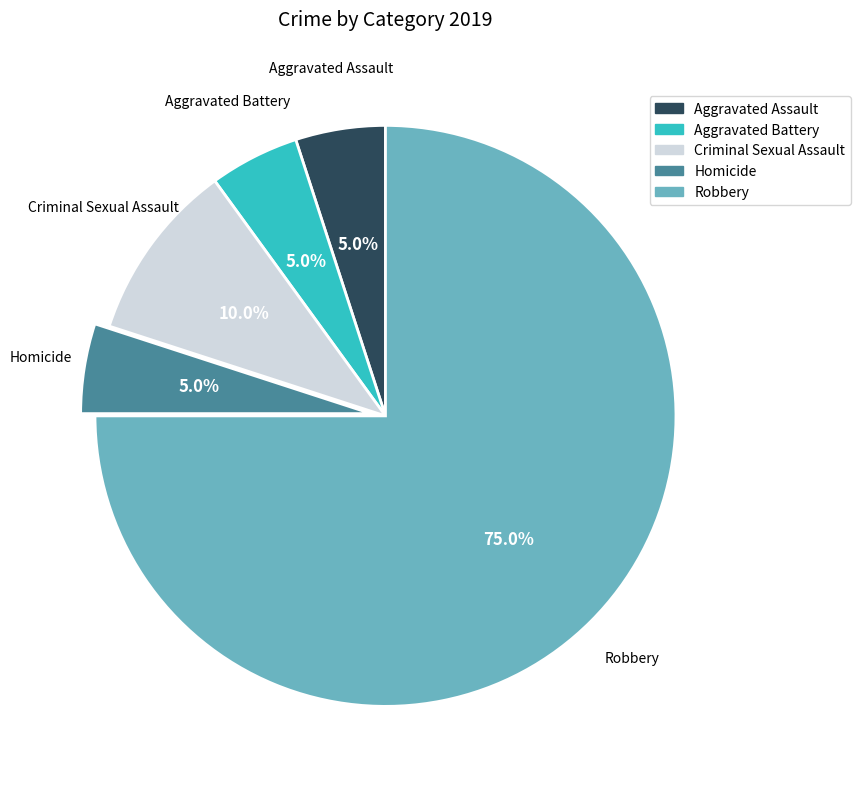

Count the number of slices in the pie.

5